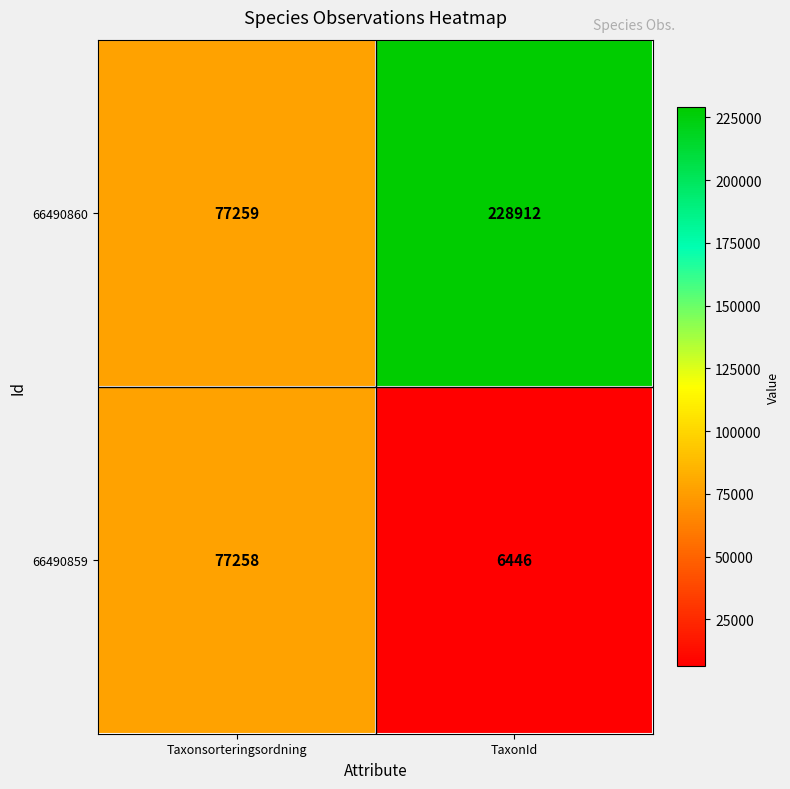

Reading left to right, transcribe all the data shown in this chart.

66490860: 77259	228912
66490859: 77258	6446